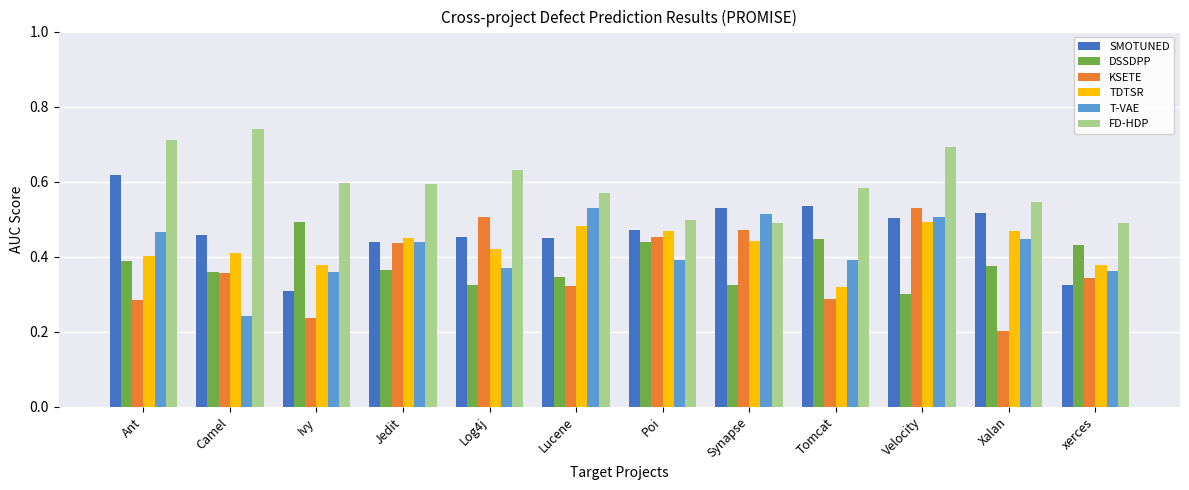

What is the sum of all KSETE values?

4.4